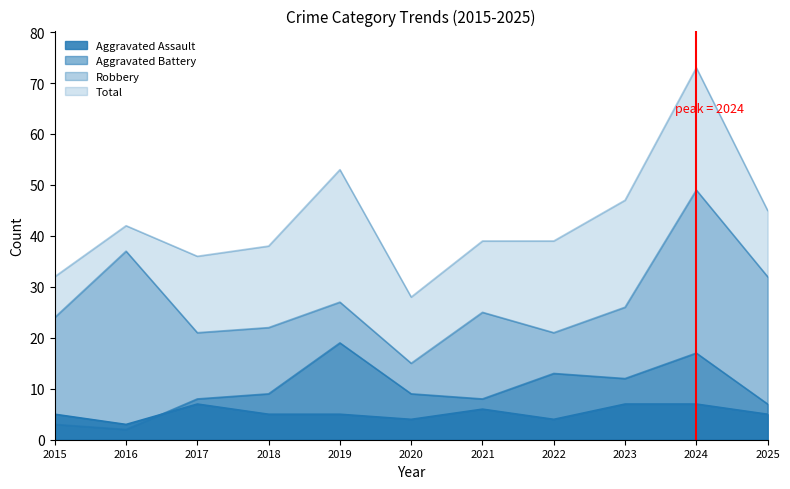

Which has a higher value, 2019 or 2022?

2019